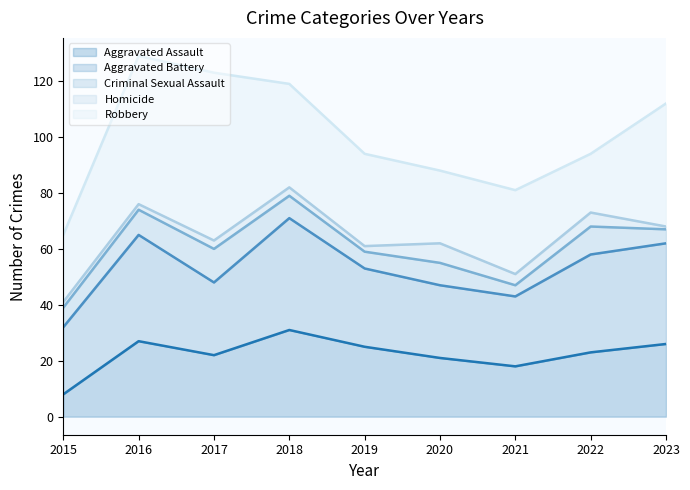

Is it true that Aggravated Assault (line) equals 26 at 2021?

False